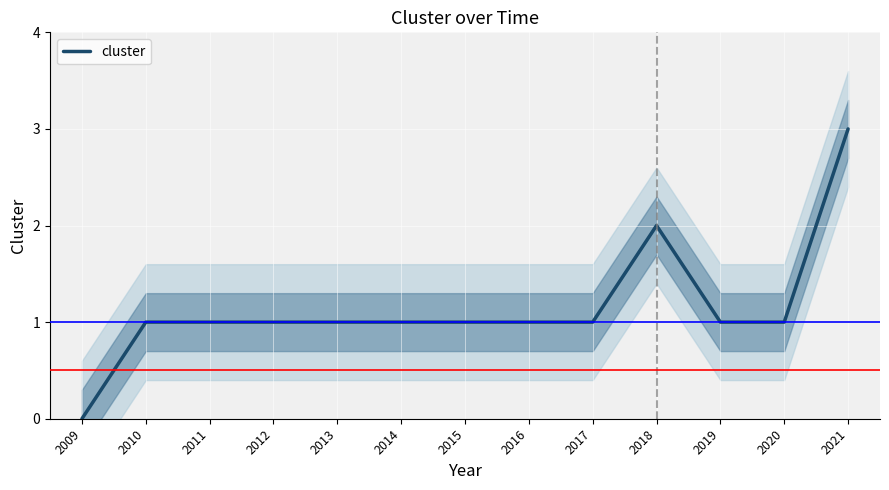

What is the average value?

1